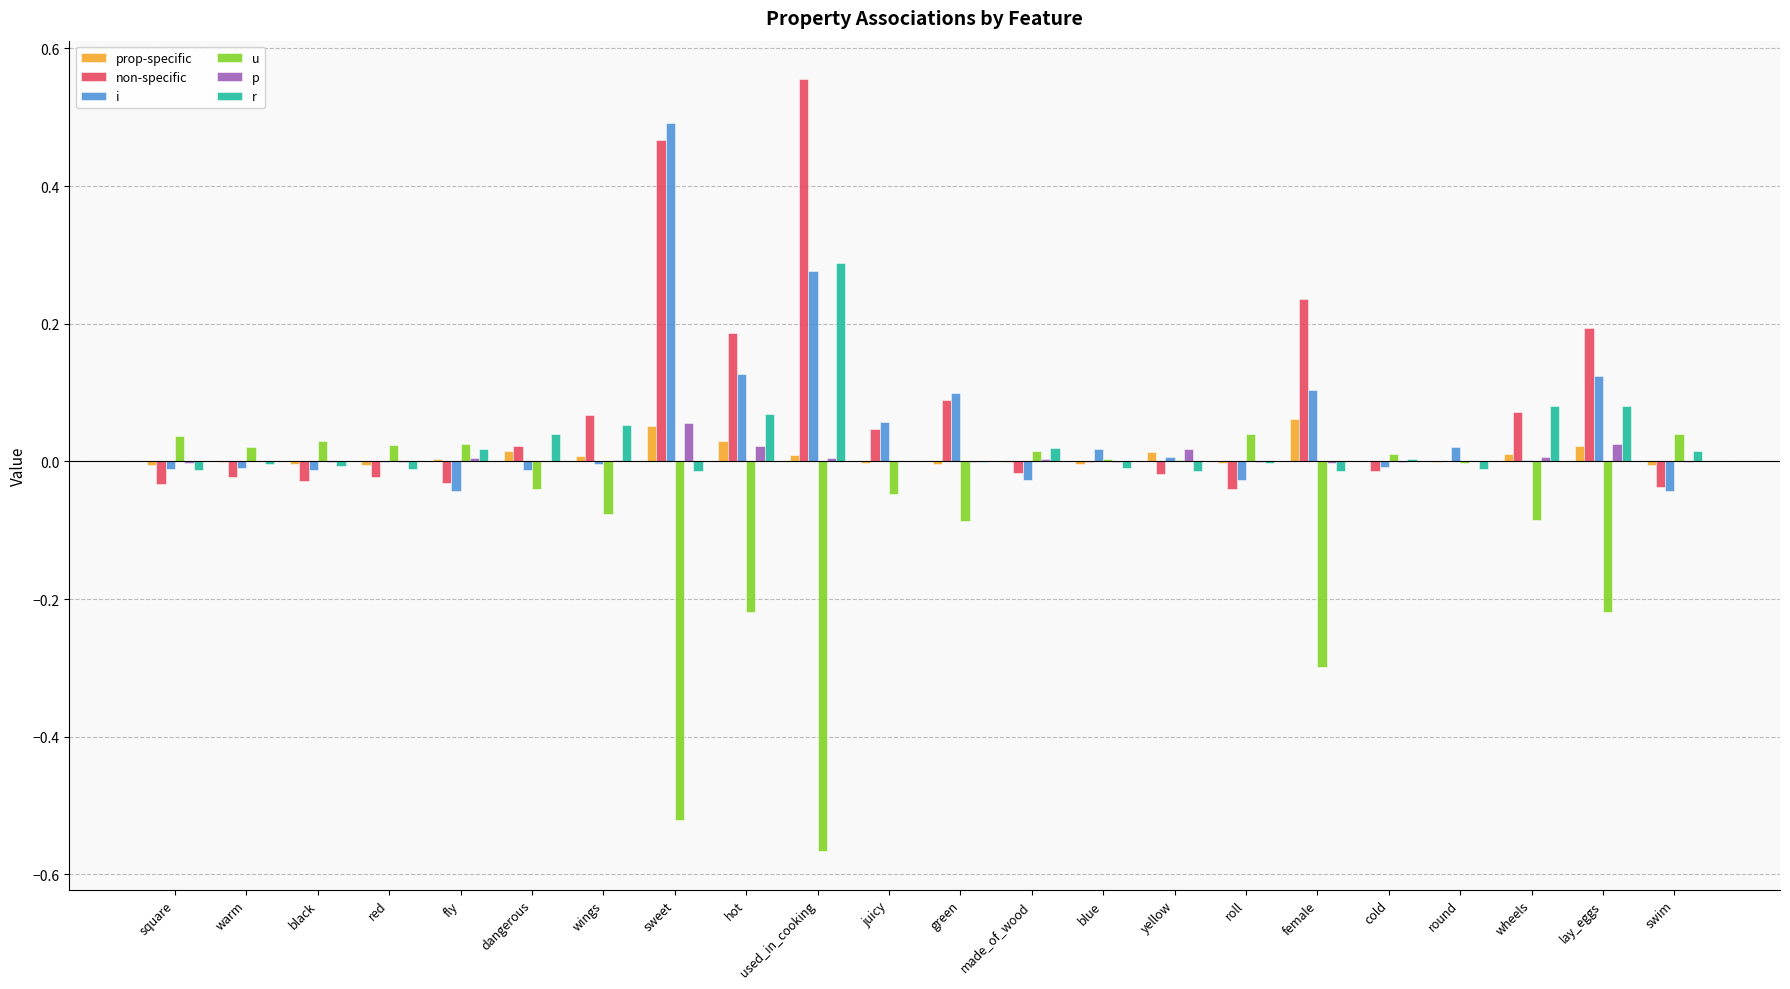

Is the value of i at used_in_cooking greater than the value of non-specific at fly?

Yes